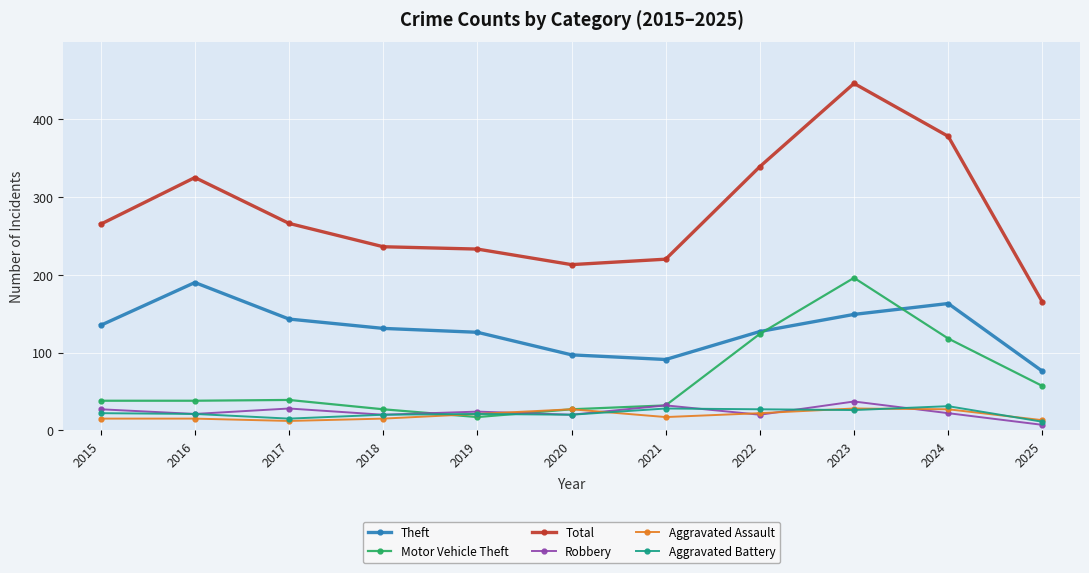

At how many categories does at least one series exceed 389?

1